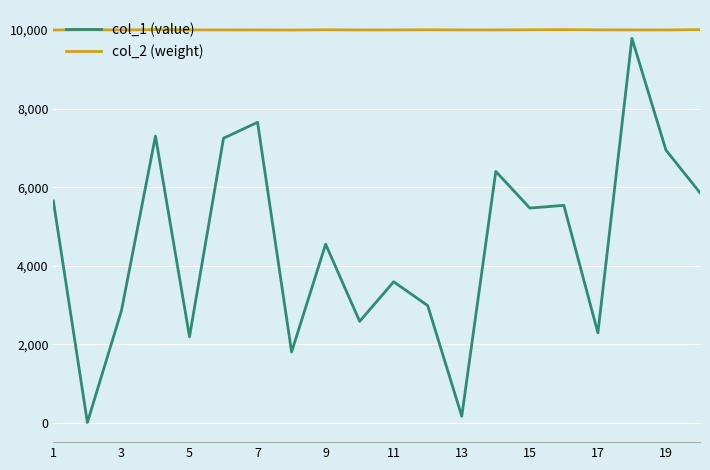

Which series has the largest total across all categories?

col_2 (weight)